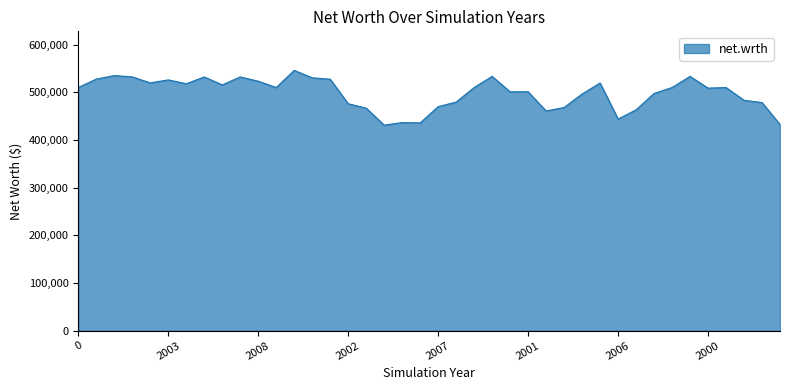

What is the maximum value shown in the chart?

545875.0